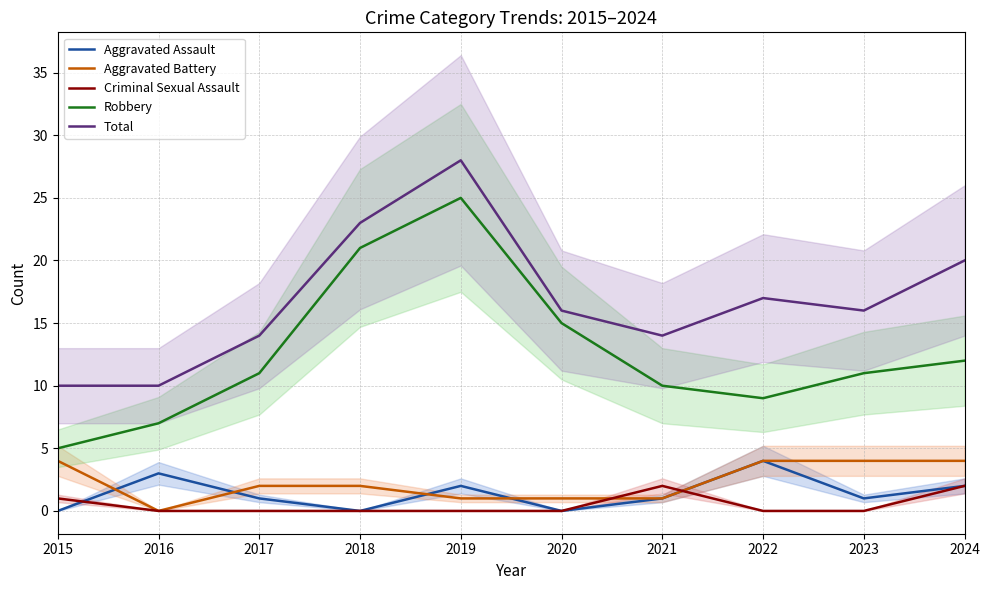

How many data points in Robbery are less than 11?

4